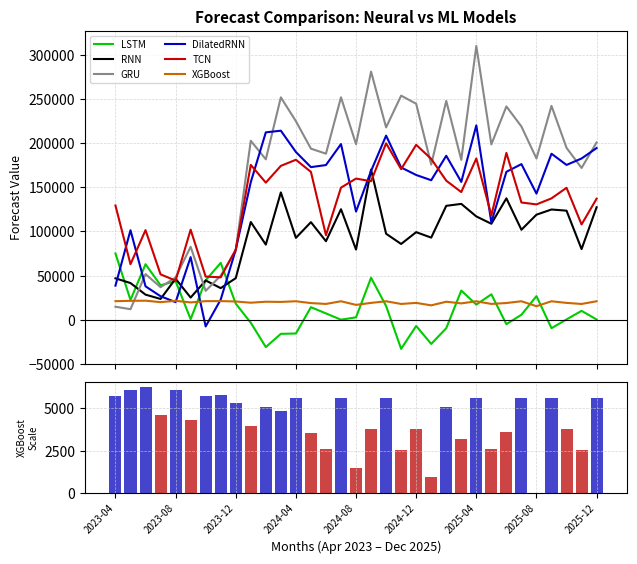

The DilatedRNN series shows 183234.0 at 2024-08. True or false?

False